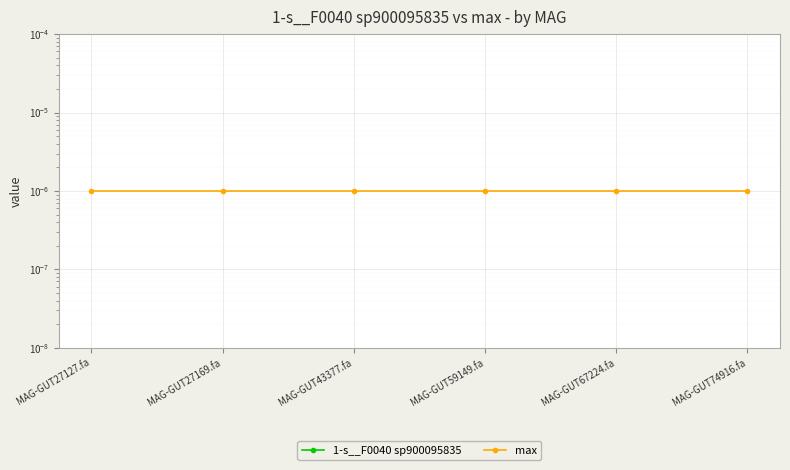

Which category has the lowest value across all series?

MAG-GUT27127.fa